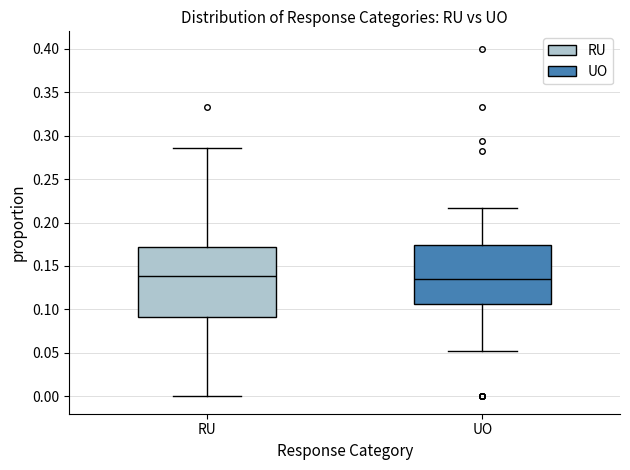

Reading left to right, transcribe this box plot: for each box, give where its median line is, the range the box spans, and where its two whiskers end, as read against the y-axis. The values are not printed on the chart, so give them approximately, as read against the axis.

RU: median 0.140, box 0.090 to 0.170, whiskers 0.000 to 0.285
UO: median 0.135, box 0.105 to 0.175, whiskers 0.050 to 0.215